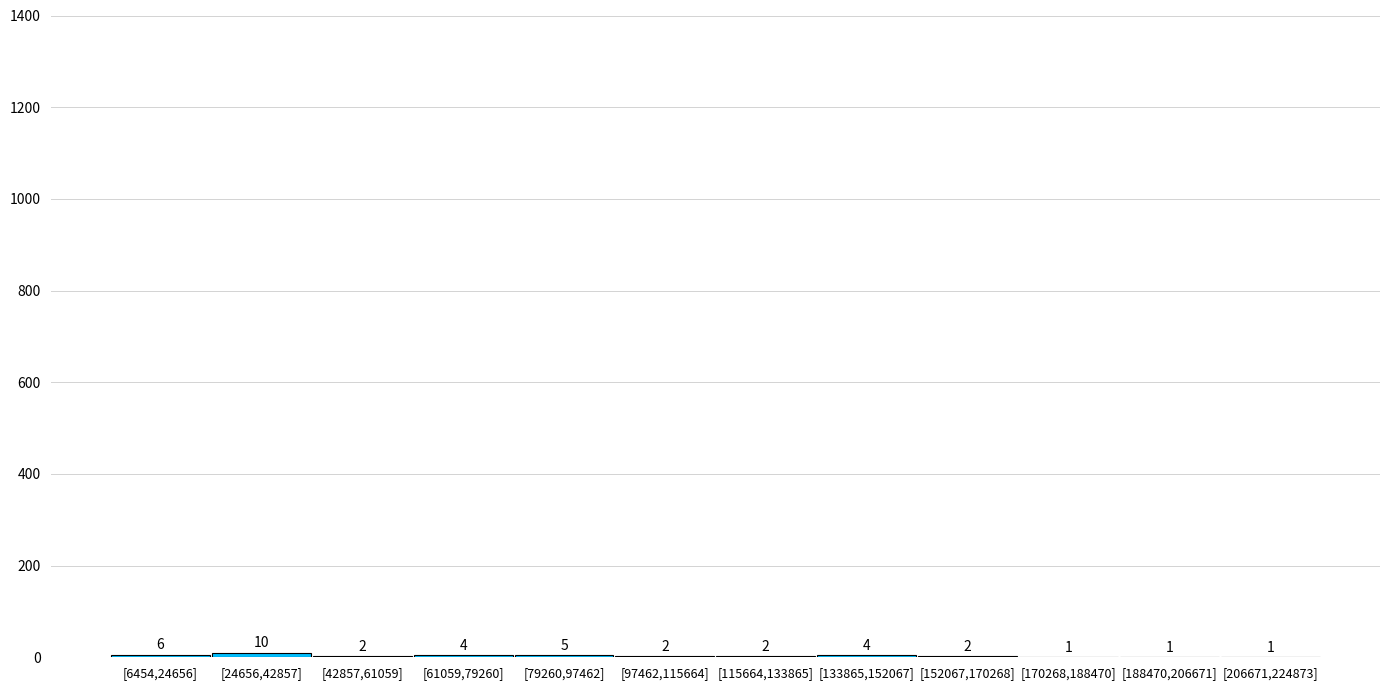

Reading left to right, what are all the values shown in this chart?

[6454,24656]=6	[24656,42857]=10	[42857,61059]=2	[61059,79260]=4	[79260,97462]=5	[97462,115664]=2	[115664,133865]=2	[133865,152067]=4	[152067,170268]=2	[170268,188470]=1	[188470,206671]=1	[206671,224873]=1